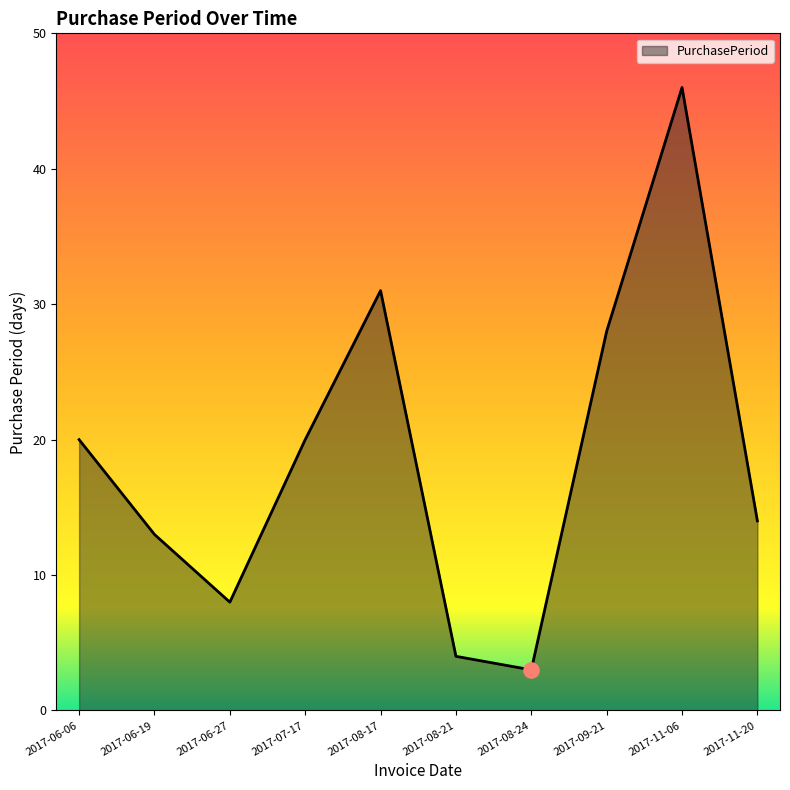

What is the ratio of the value at 2017-08-21 to the value at 2017-11-20?

0.3